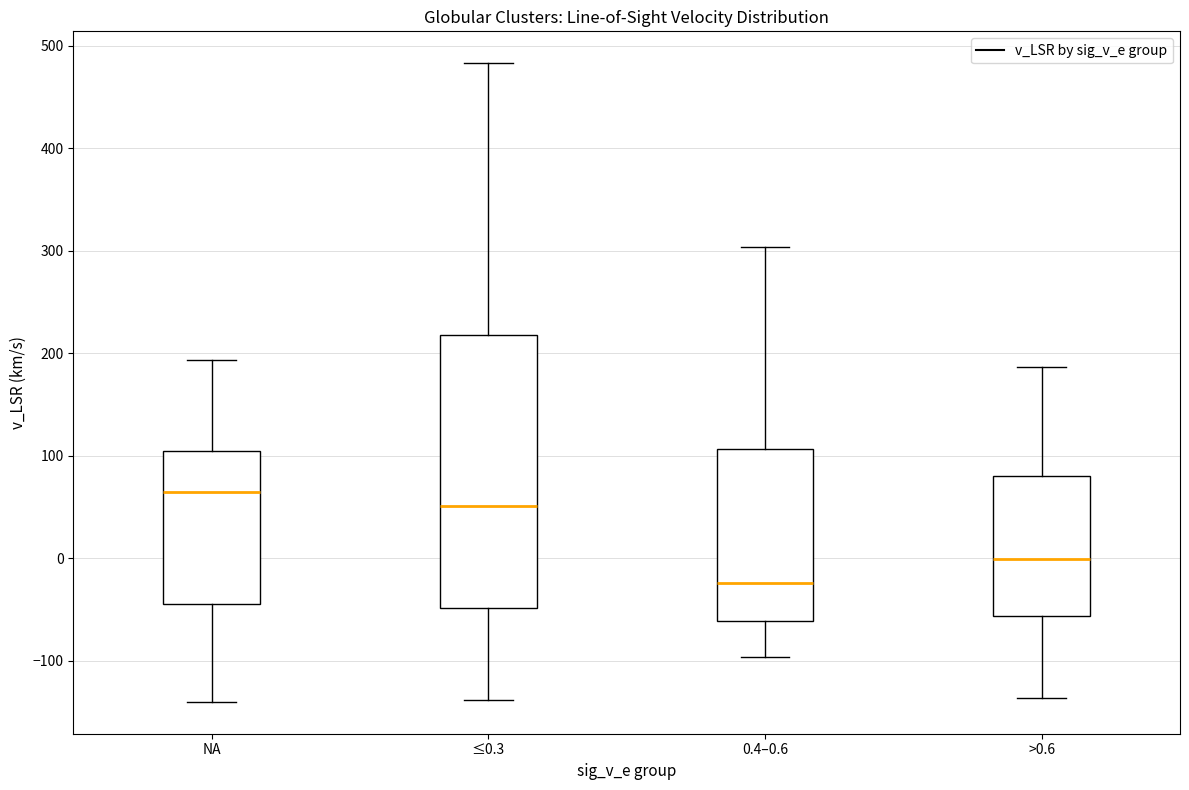

Reading left to right, read every box against the y-axis: the position of its median line, the range the box covers, and the ends of its whiskers. The values are not printed on the chart, so give them approximately, as read against the axis.

NA: median 60, box -40 to 100, whiskers -140 to 190
≤0.3: median 50, box -50 to 220, whiskers -140 to 480
0.4–0.6: median -20, box -60 to 110, whiskers -100 to 300
>0.6: median 0, box -60 to 80, whiskers -140 to 190